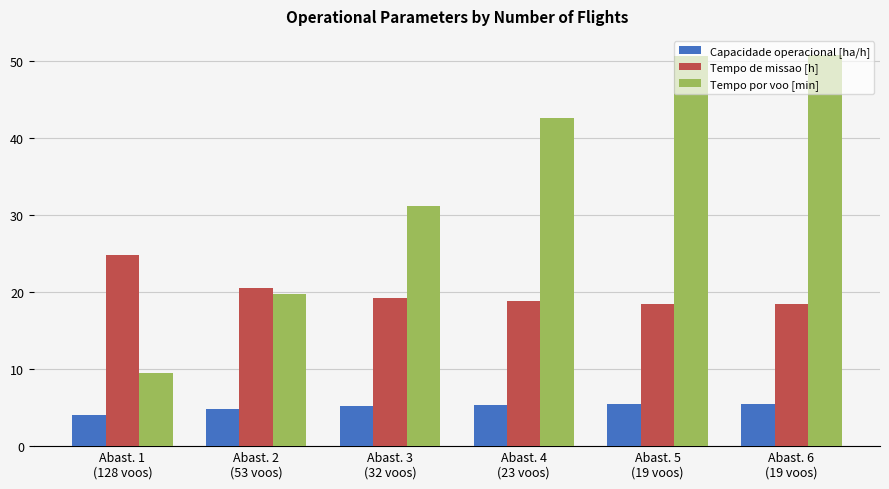

Which series changed the most between Abast. 3
(32 voos) and Abast. 5
(19 voos)?

Tempo por voo [min]